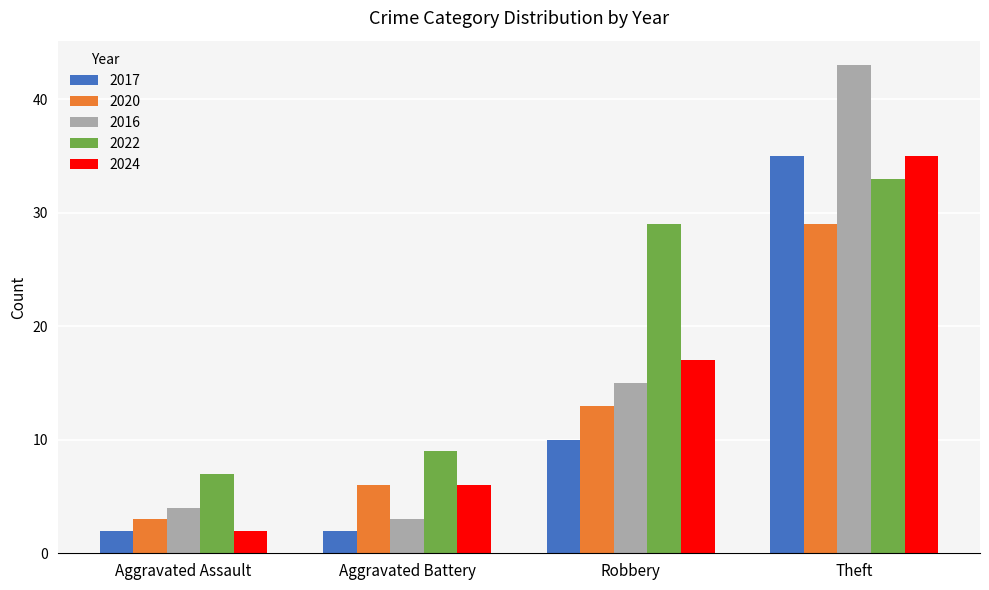

What is the average value of the 2020 series?

13